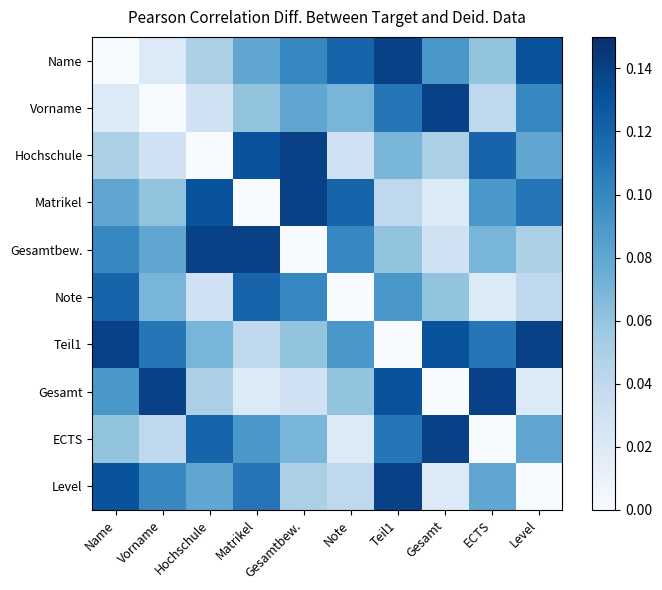

Rank the series at ECTS from lowest to highest value.

ECTS, Note, Vorname, Name, Gesamtbew., Level, Matrikel, Teil1, Hochschule, Gesamt